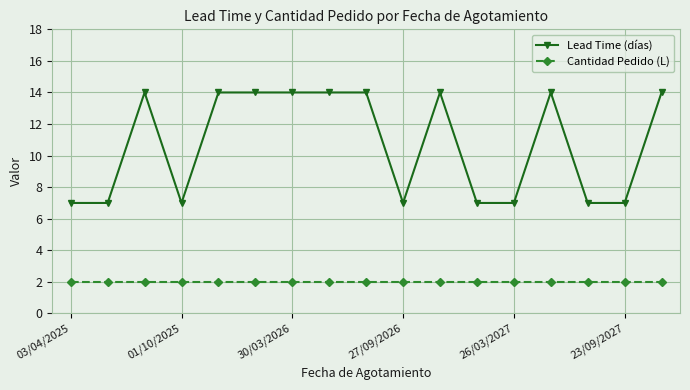

Reading left to right, transcribe all the data shown in this chart.

Lead Time (días): 7	7	14	7	14	14	14	14	14	7	14	7	7	14	7	7	14
Cantidad Pedido (L): 2	2	2	2	2	2	2	2	2	2	2	2	2	2	2	2	2